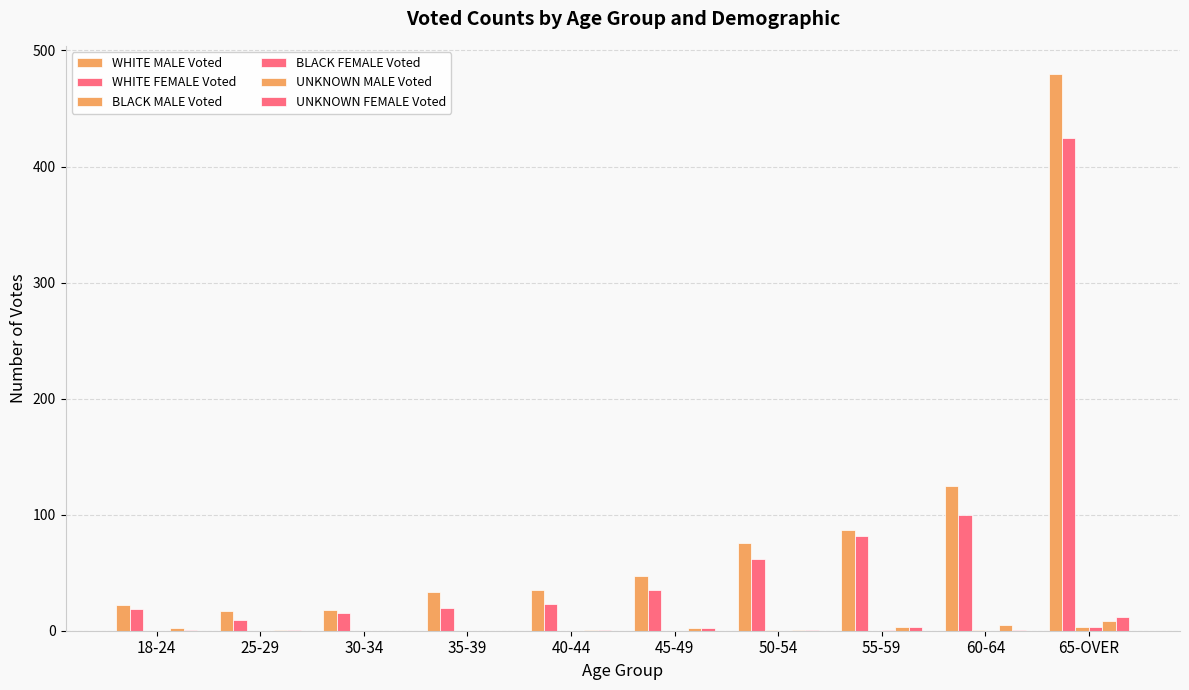

Count the number of data series in this chart.

6